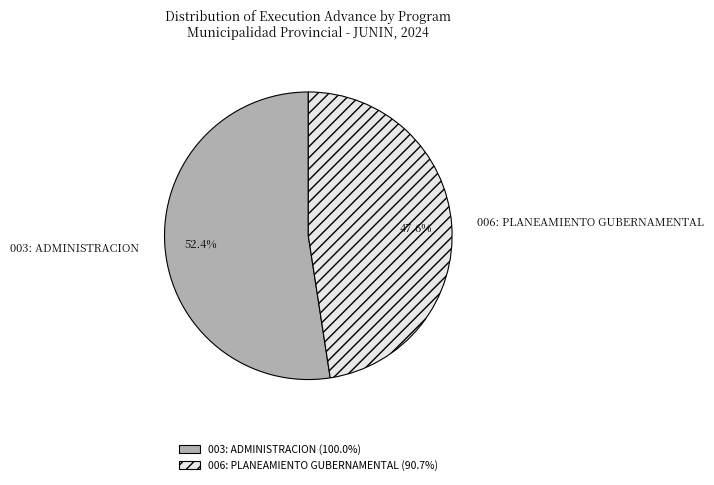

Does 006: PLANEAMIENTO GUBERNAMENTAL account for over 50% of the chart?

No